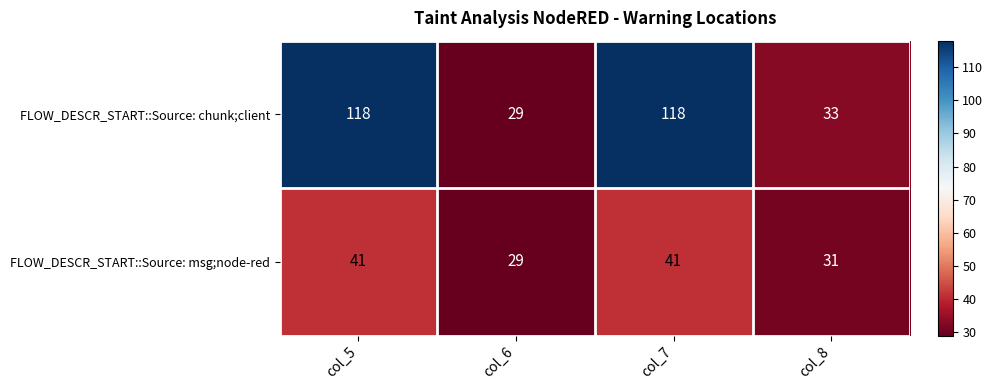

Reading left to right, list all the values displayed in this chart.

FLOW_DESCR_START::Source: chunk;client: 118	29	118	33
FLOW_DESCR_START::Source: msg;node-red: 41	29	41	31